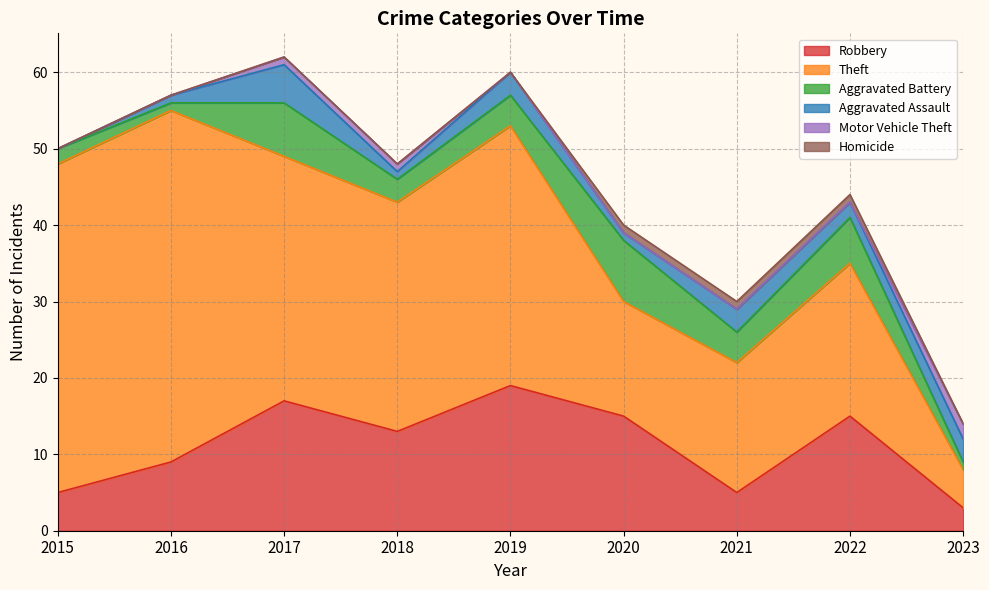

How many distinct data groups are displayed?

6